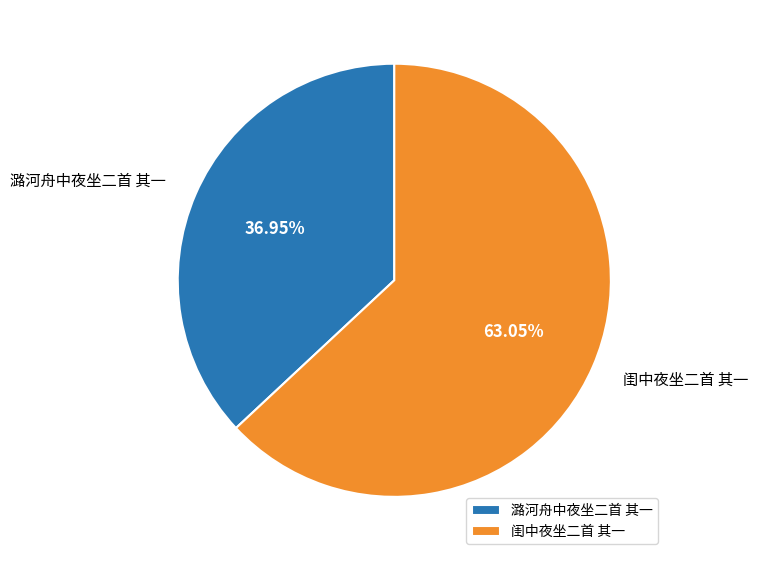

Count the number of slices in the pie.

2